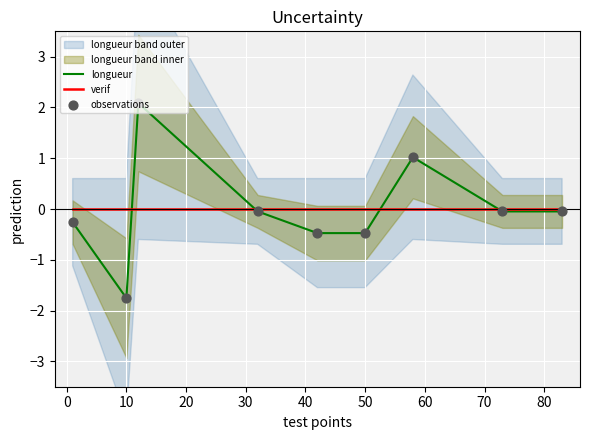

What is the minimum value for longueur?

-1.8